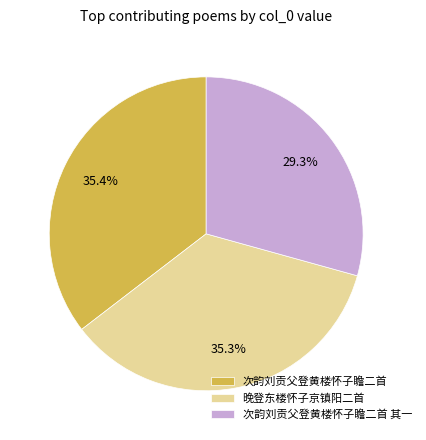

Which slice is the smallest?

次韵刘贡父登黄楼怀子瞻二首 其一